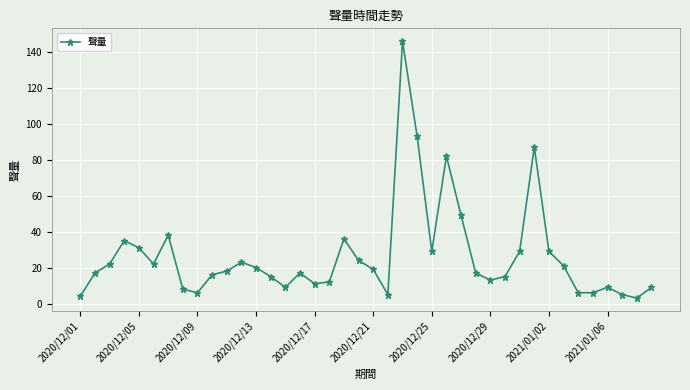

What is the value of the 27th point from the left?

49